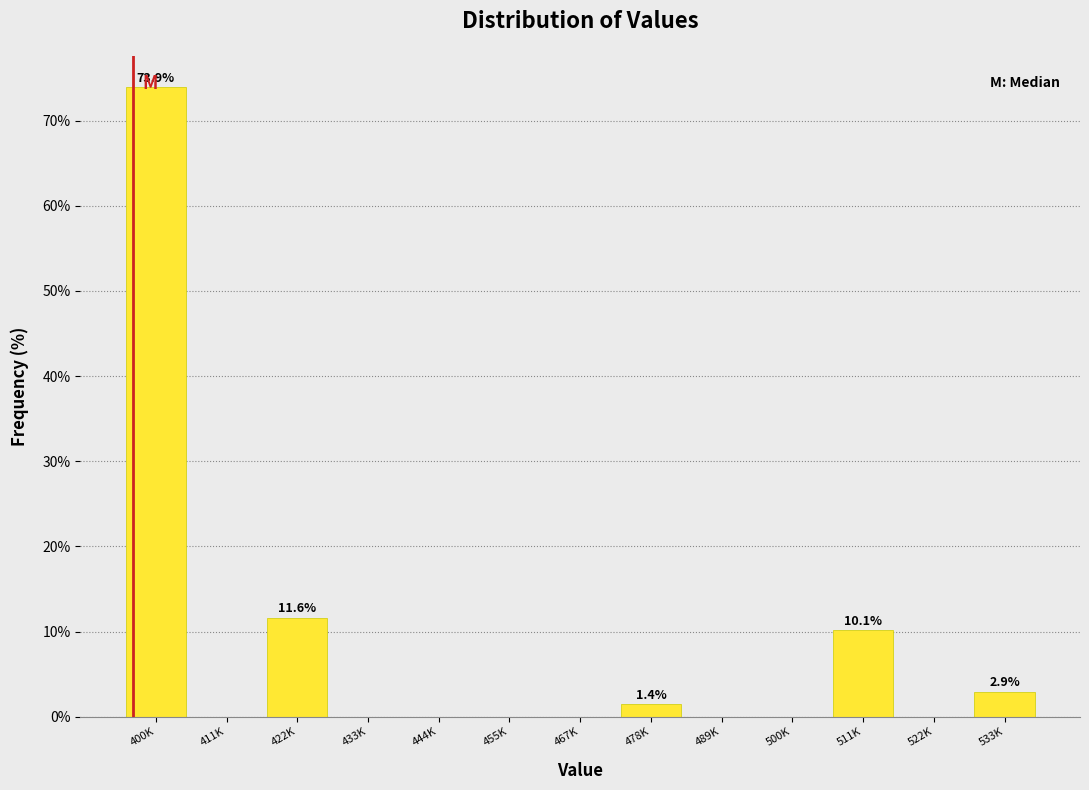

Reading left to right, list all the values displayed in this chart.

400K=73.9	411K=0.0	422K=11.6	433K=0.0	444K=0.0	455K=0.0	467K=0.0	478K=1.4	489K=0.0	500K=0.0	511K=10.1	522K=0.0	533K=2.9